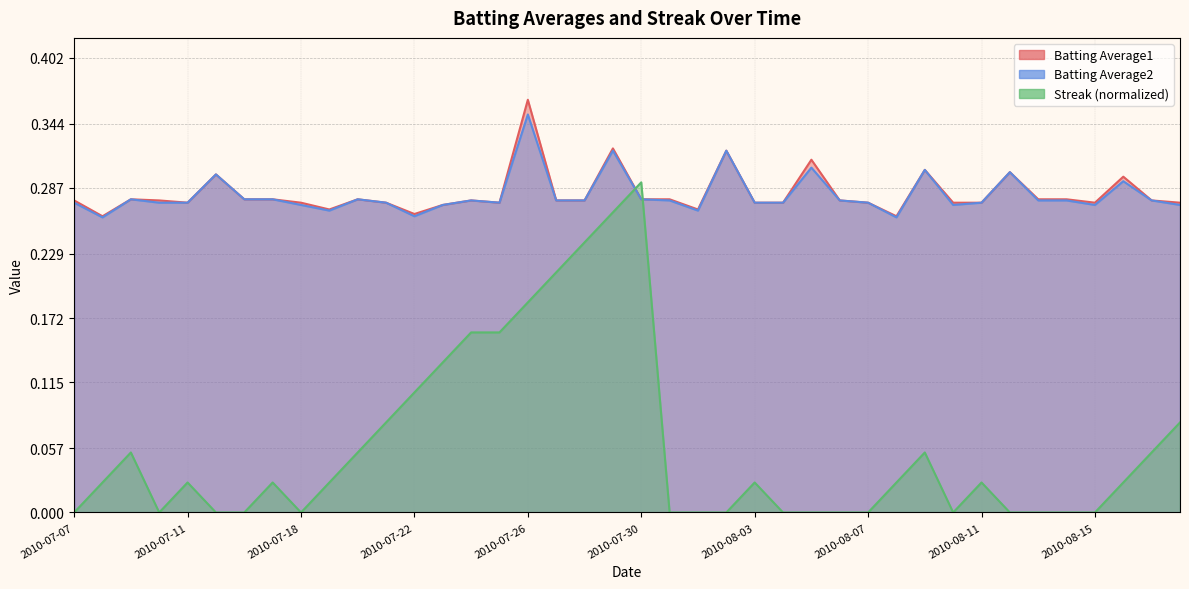

What is the highest value of the Batting Average1 series?

0.4